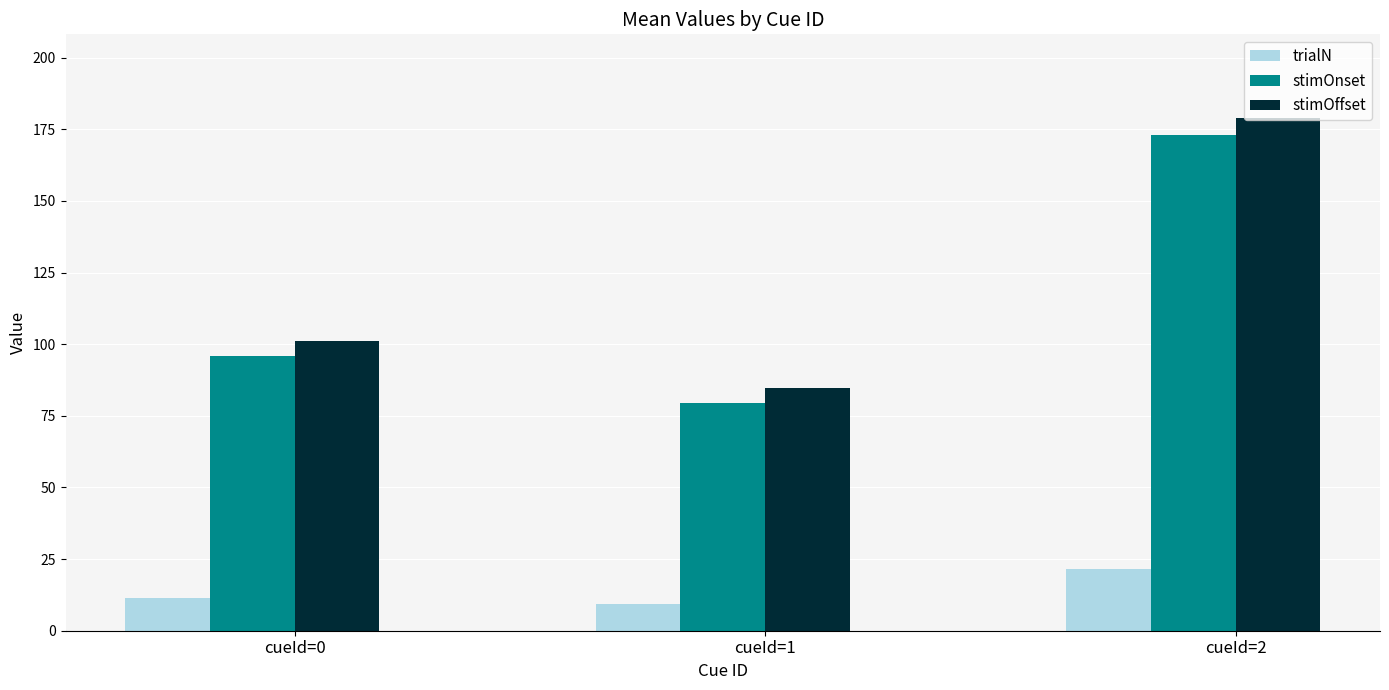

At which category does the chart reach its minimum across all series?

cueId=1